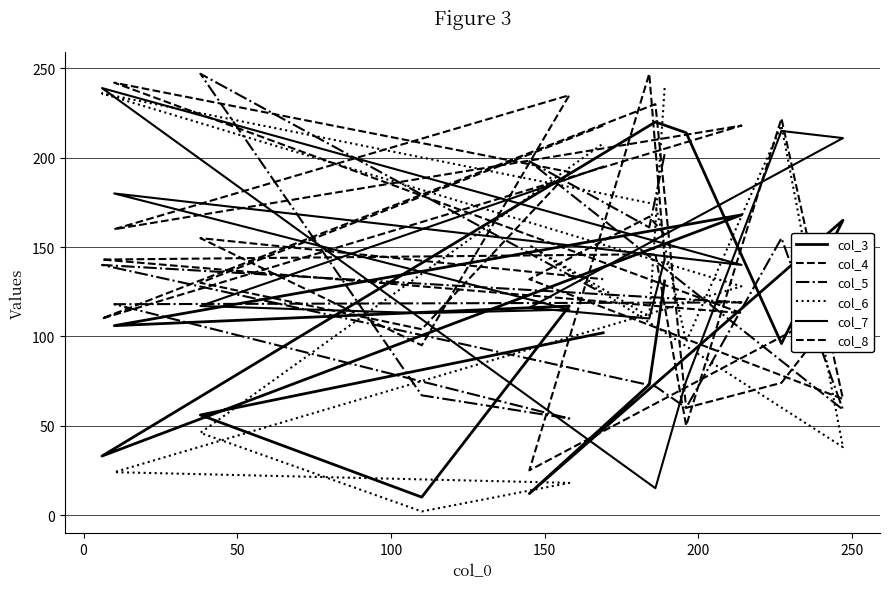

List the series in order of their peak value, lowest first.

col_3, col_6, col_7, col_4, col_5, col_8